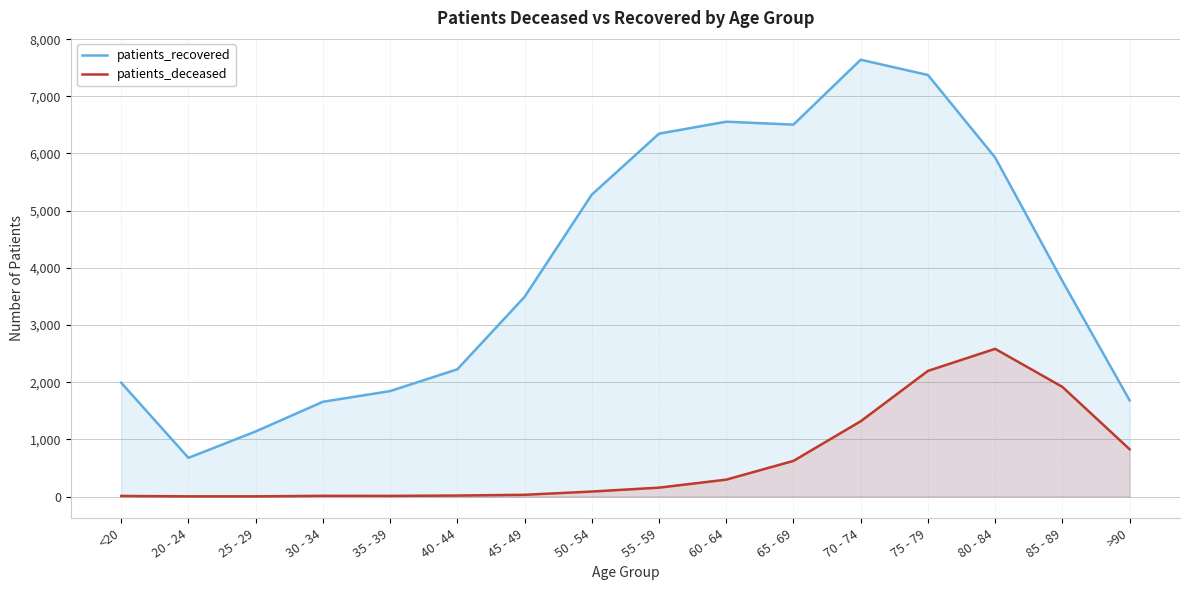

True or false: patients_recovered has a value of 2225 at 40 - 44.

True